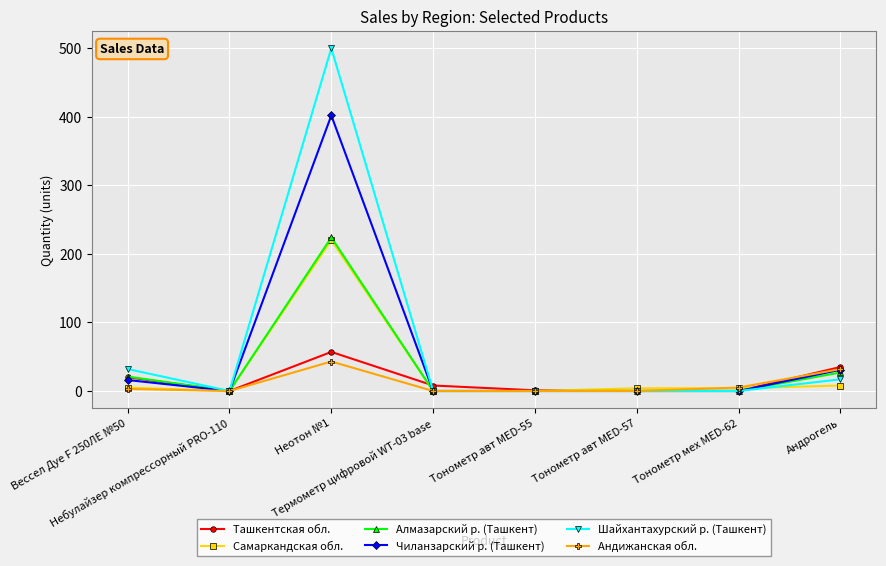

What is the value of the Шайхантахурский р. (Ташкент) point at the 1st from the left?

32